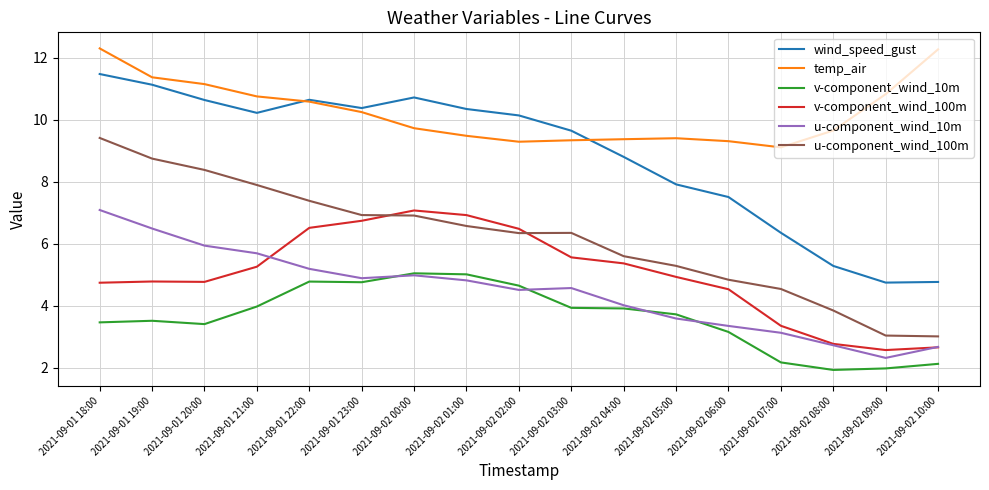

What is the difference between the second highest and second lowest values in the u-component_wind_10m series?

3.8